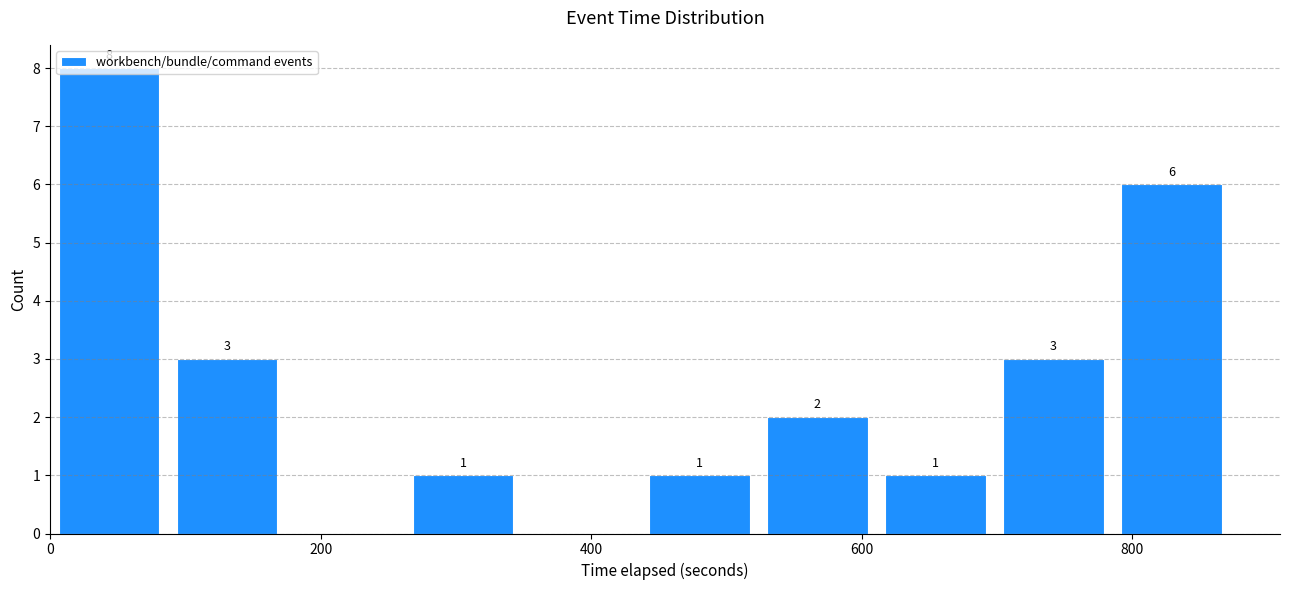

Which range on the x-axis has the tallest bar?

0 to 80